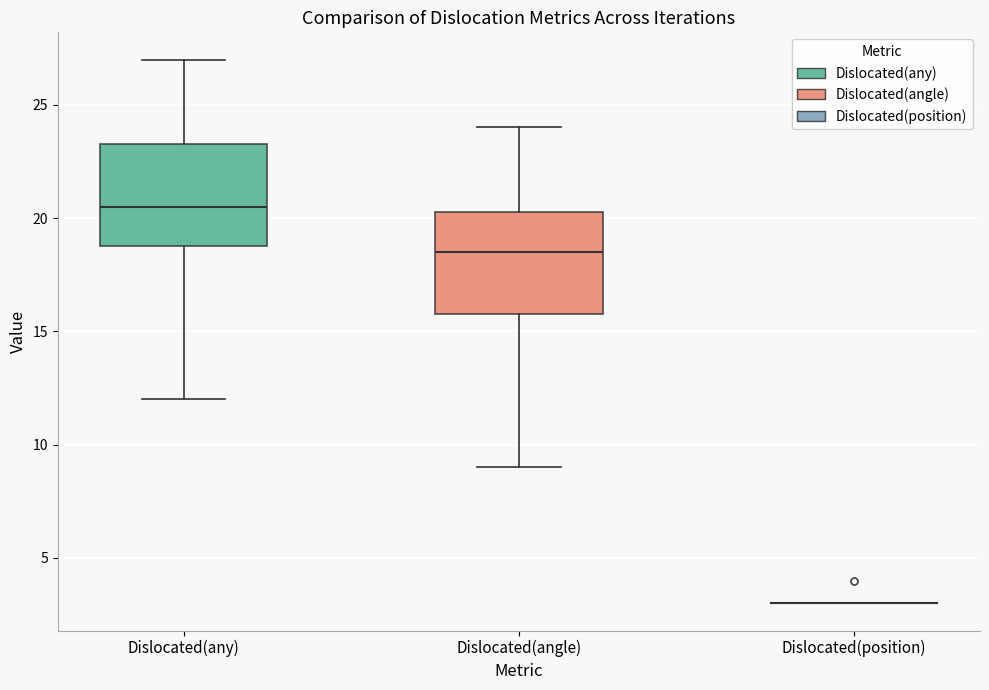

Reading left to right, read every box against the y-axis: the position of its median line, the range the box covers, and the ends of its whiskers. The values are not printed on the chart, so give them approximately, as read against the axis.

Dislocated(any): median 20.5, box 19.0 to 23.5, whiskers 12.0 to 27.0
Dislocated(angle): median 18.5, box 16.0 to 20.5, whiskers 9.0 to 24.0
Dislocated(position): box collapsed to a line at 3.0, whiskers 3.0 to 3.0